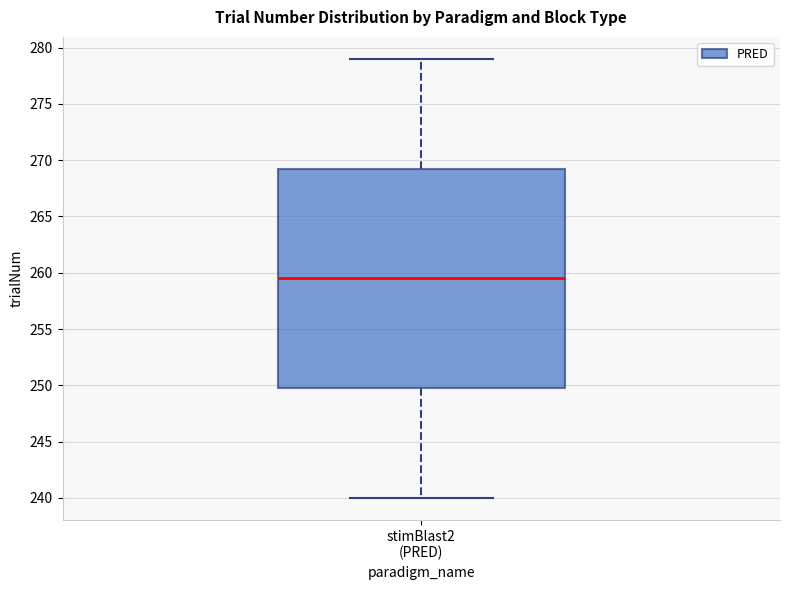

Where does the lower whisker of the box for stimBlast2 (PRED) end on the y-axis? The values are not printed on the chart, so give them approximately, as read against the axis.

240.0